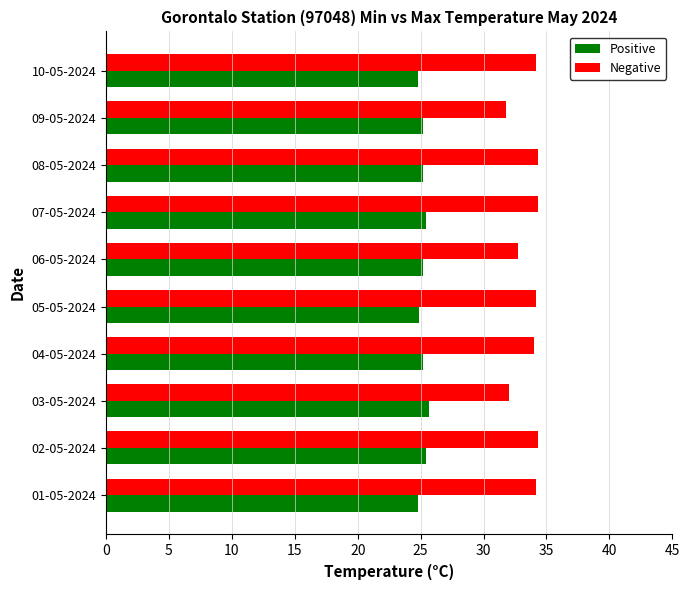

What is the average value of the Positive series?

25.2